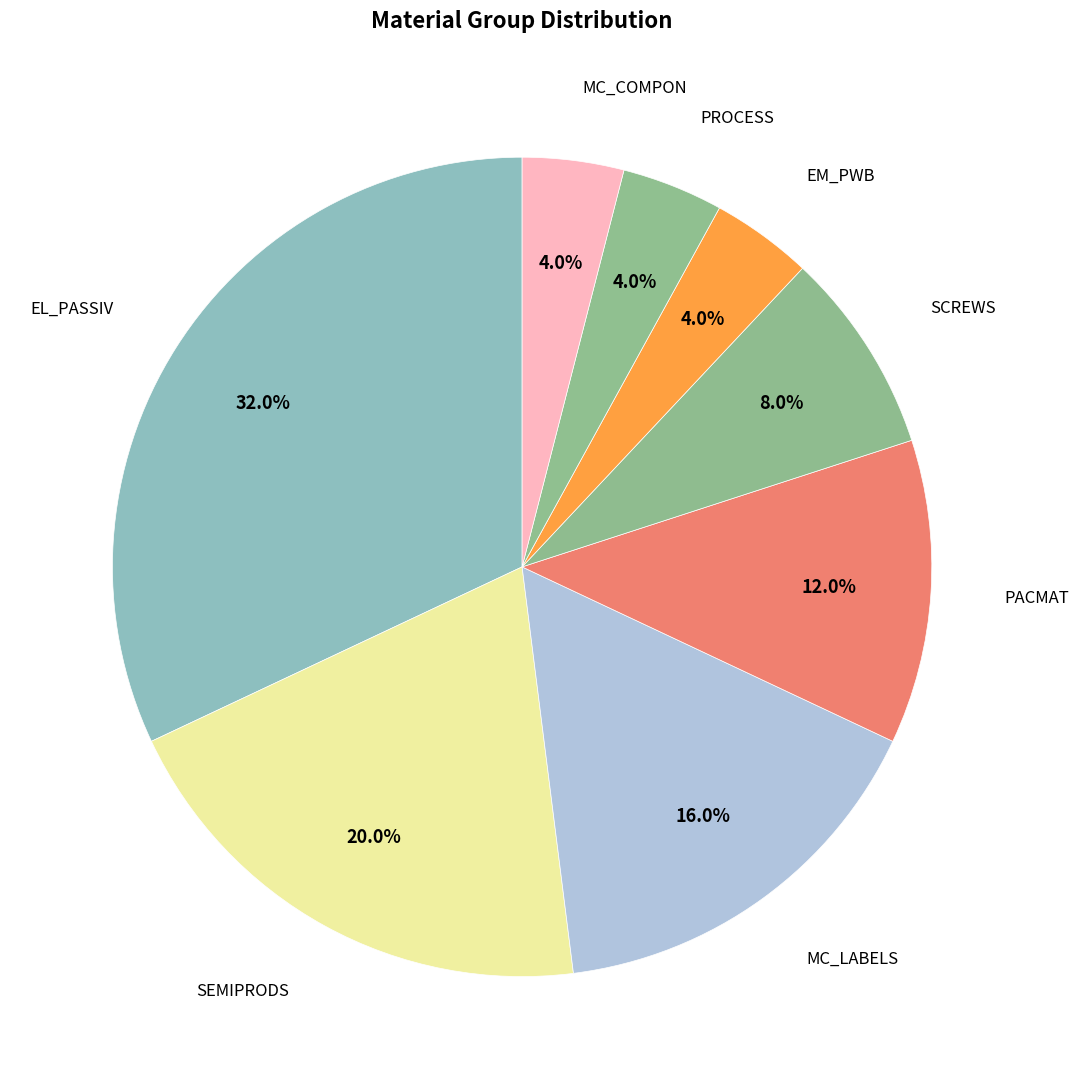

How many slices are in this pie chart?

8